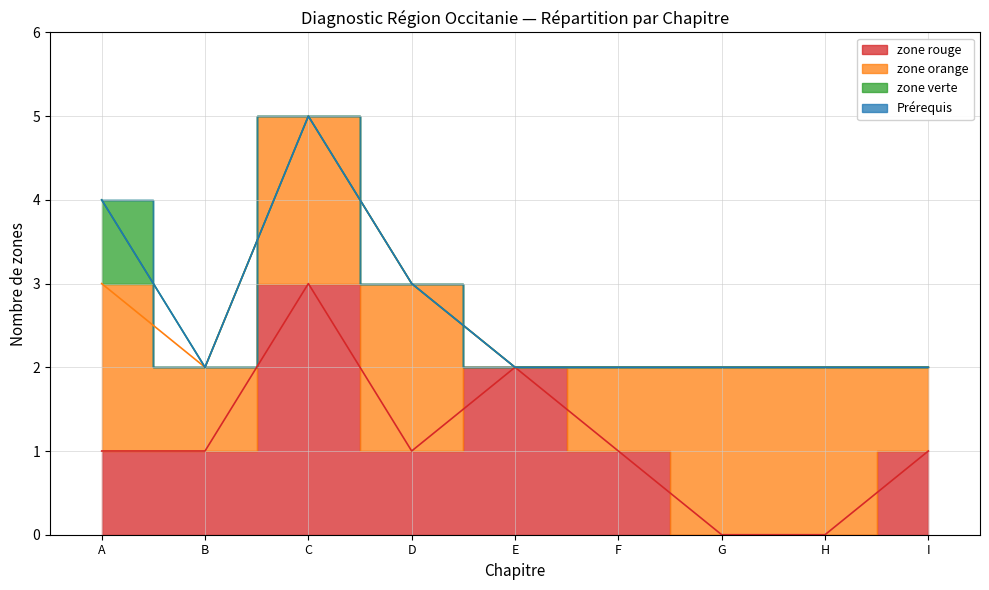

What is the highest value of the zone verte series?

1